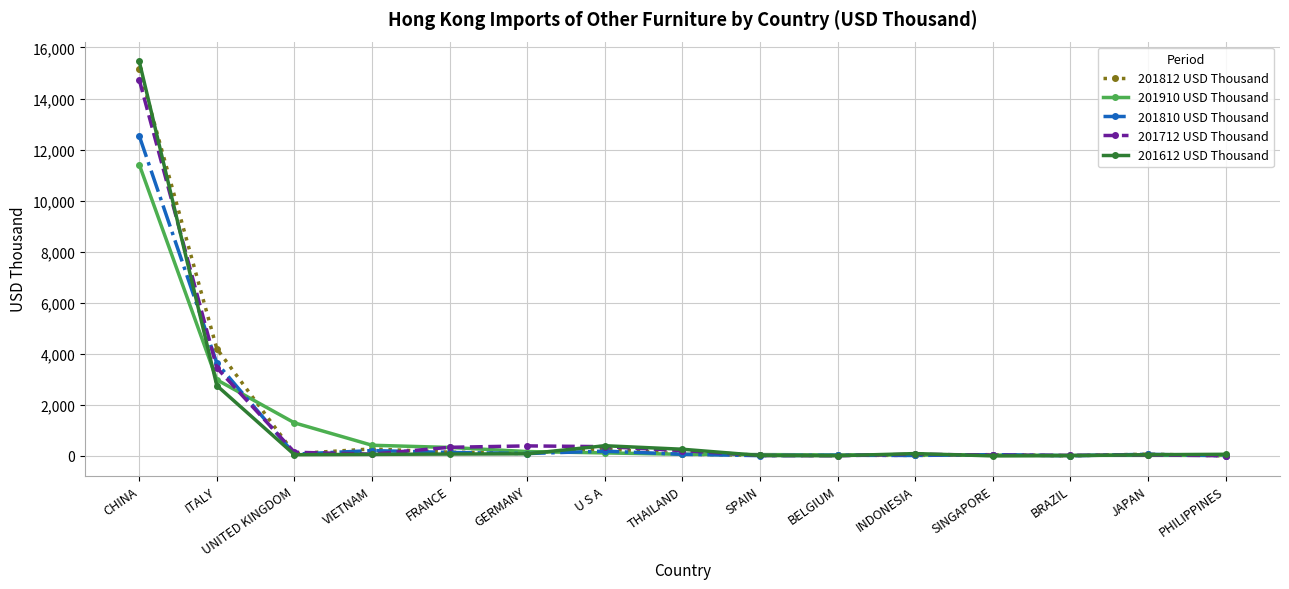

The value of 201612 USD Thousand at SINGAPORE is 0.0. True or false?

True